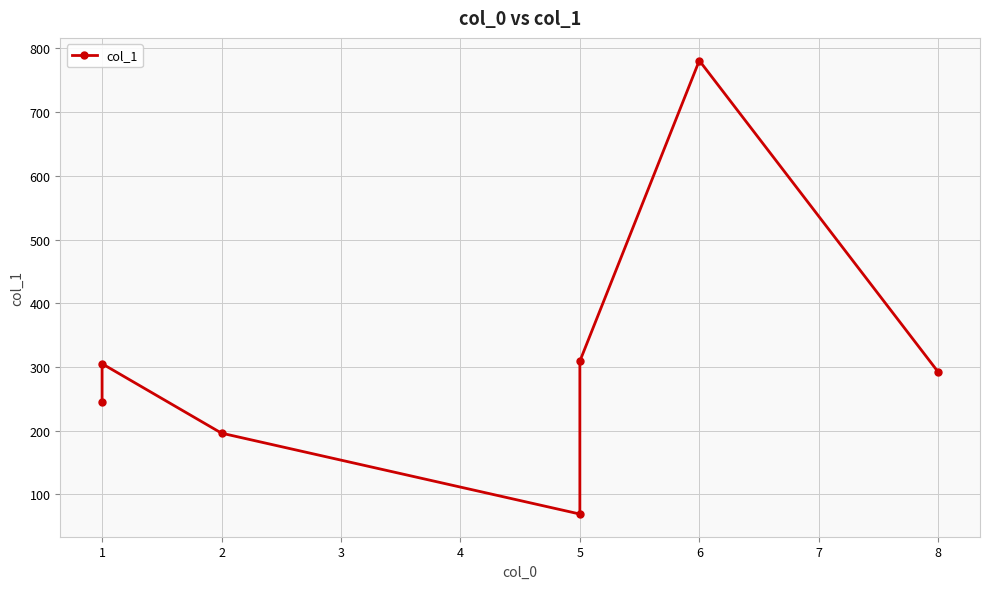

The chart shows a value of 144 at 1. True or false?

False